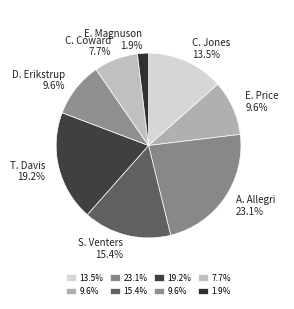

Combined, do E. Price and D. Erikstrup account for over 50%?

No